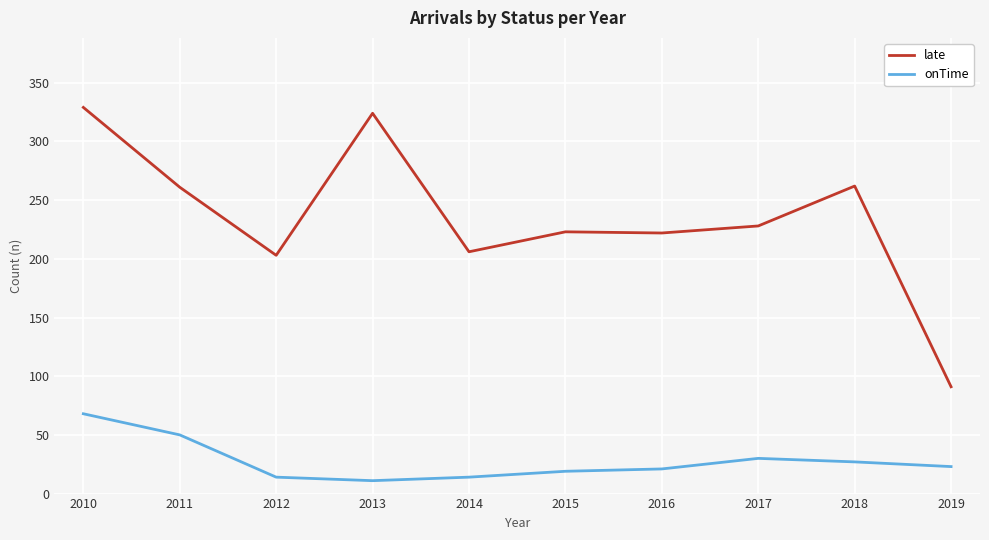

Which series has the largest total across all categories?

late